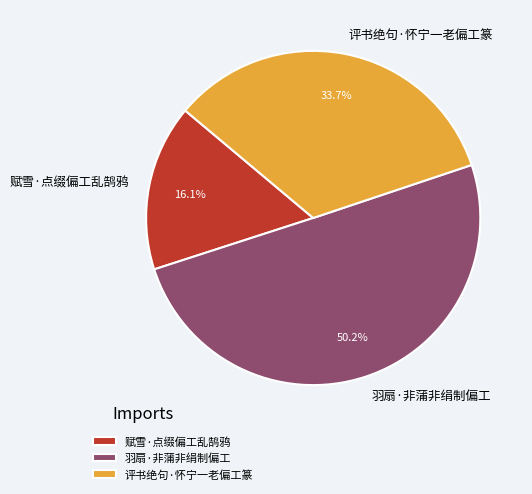

Combined, what portion of the pie is 赋雪·点缀偏工乱鹄鸦 and 羽扇·非蒲非绢制偏工?

66.3%